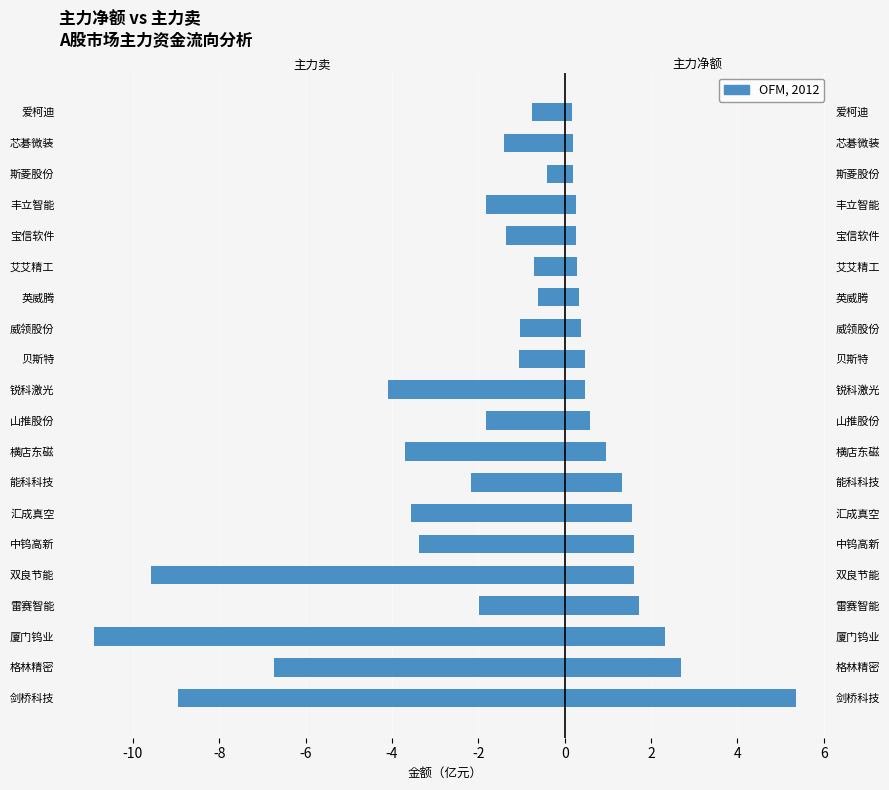

Which series has the largest range (max minus min)?

主力卖